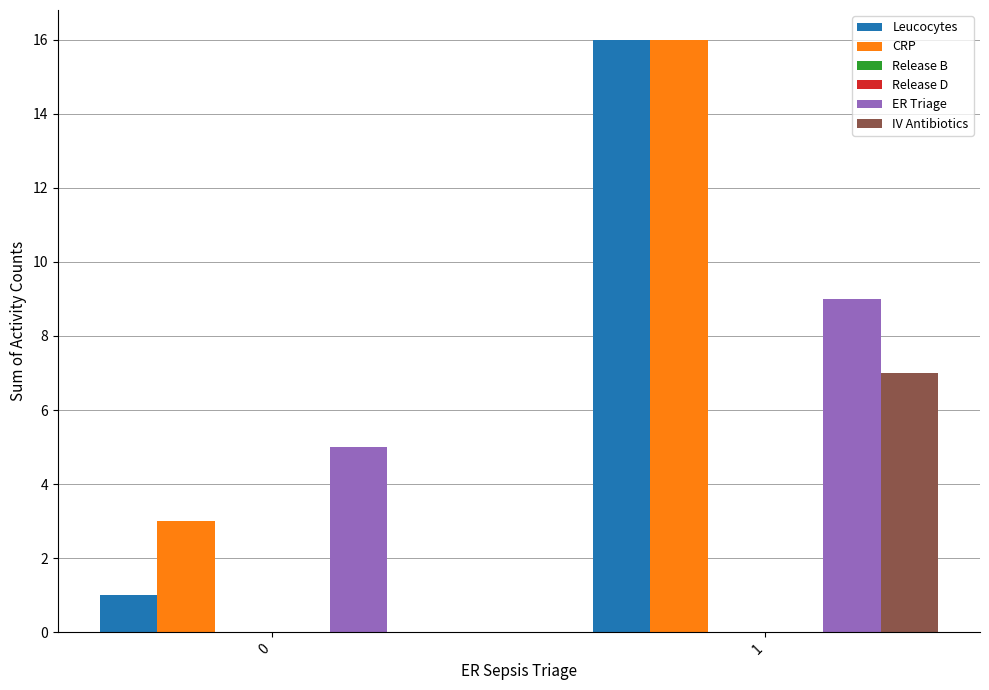

Reading right to left, list all the values displayed in this chart.

Leucocytes: 1=16	0=1
CRP: 1=16	0=3
Release B: 1=0	0=0
Release D: 1=0	0=0
ER Triage: 1=9	0=5
IV Antibiotics: 1=7	0=0